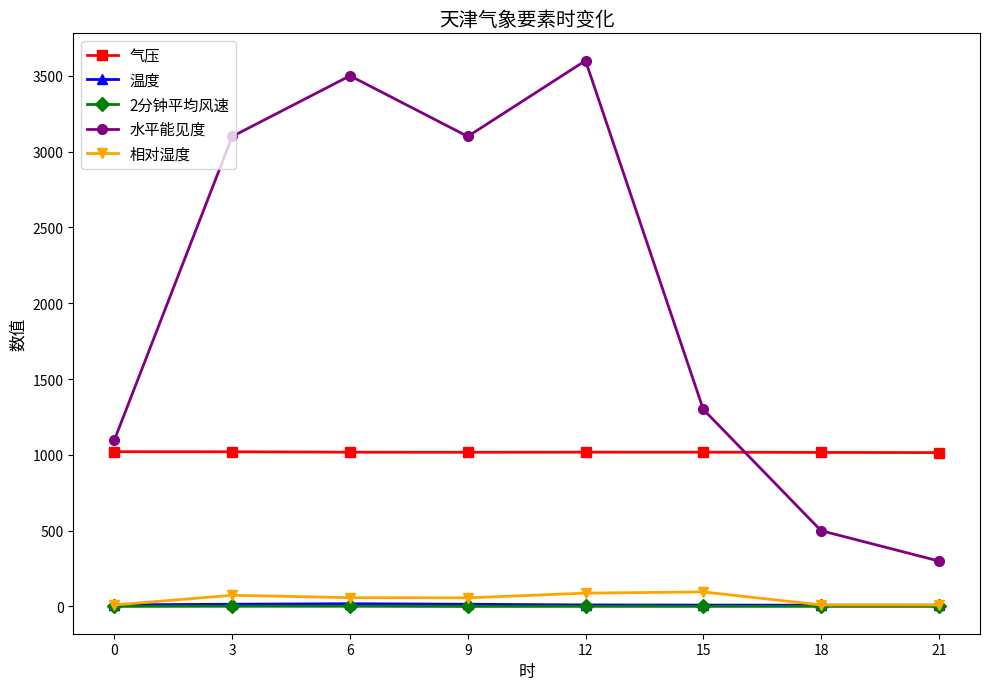

Count the number of categories in the chart.

8